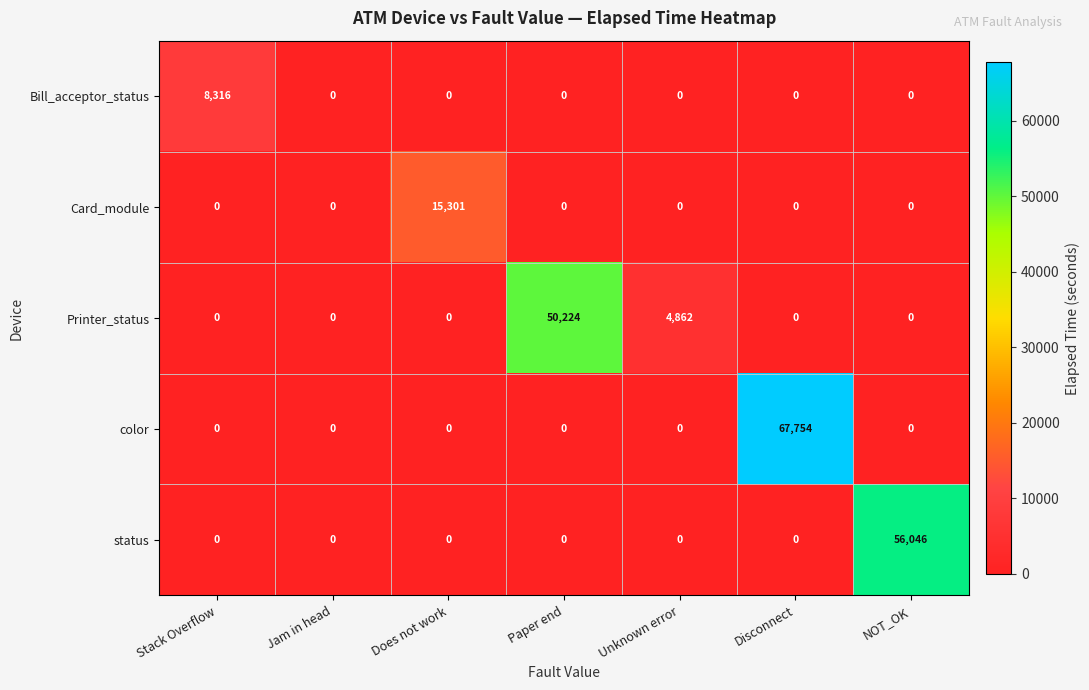

At how many categories does at least one series exceed 7132?

5